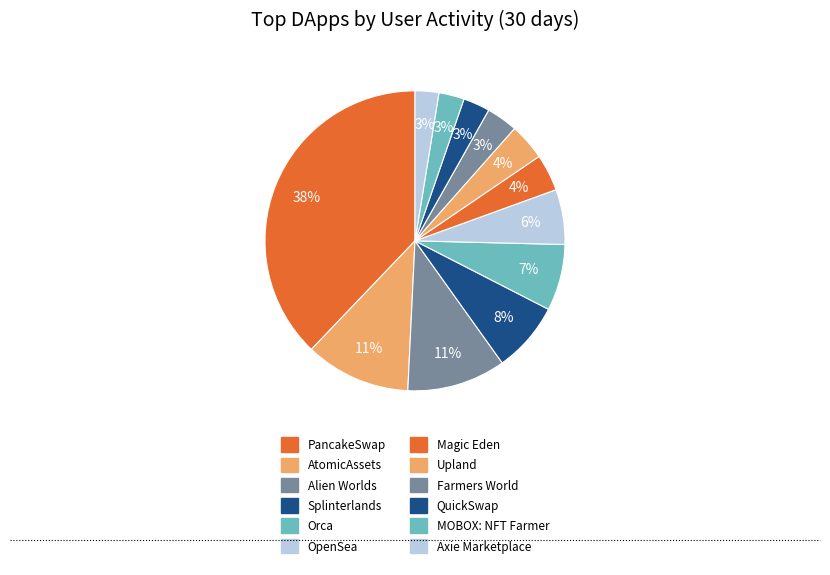

Count the number of slices in the pie.

12